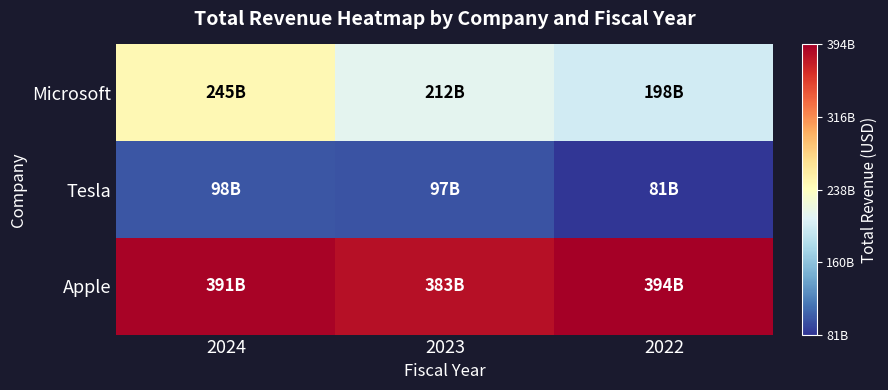

How many categories are shown in the chart?

3